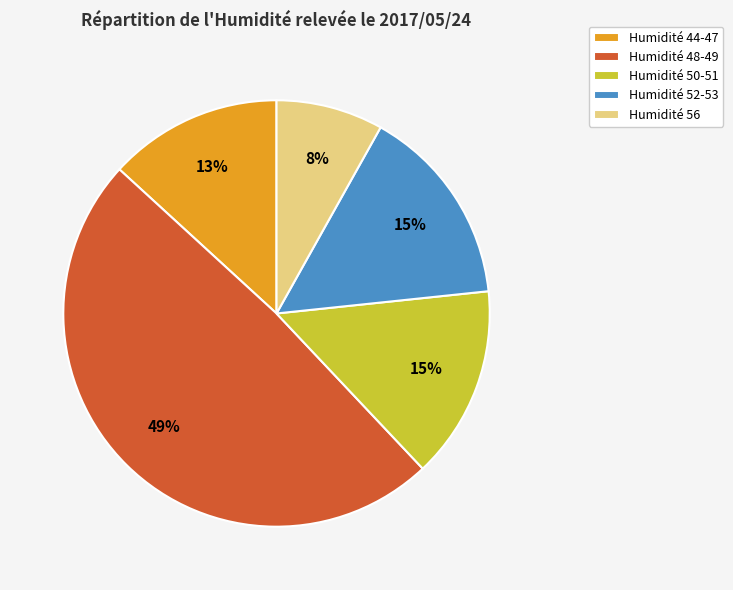

What percentage is the Humidité 48-49 slice, to the nearest percent?

49%